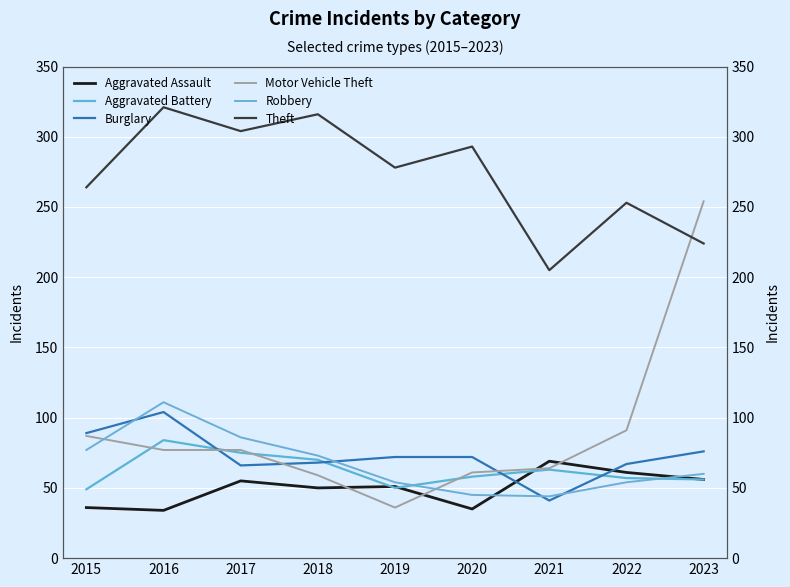

What is the difference between the highest and lowest values at 2022?

199